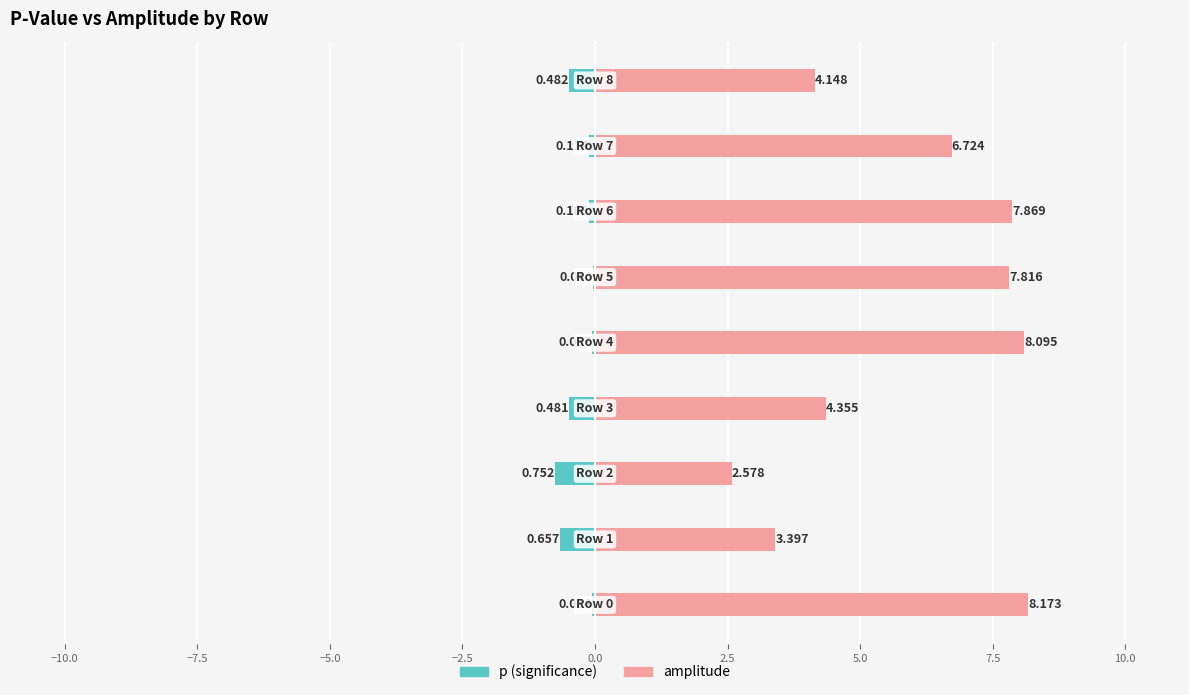

What are all the series names shown in the legend?

p, amplitude